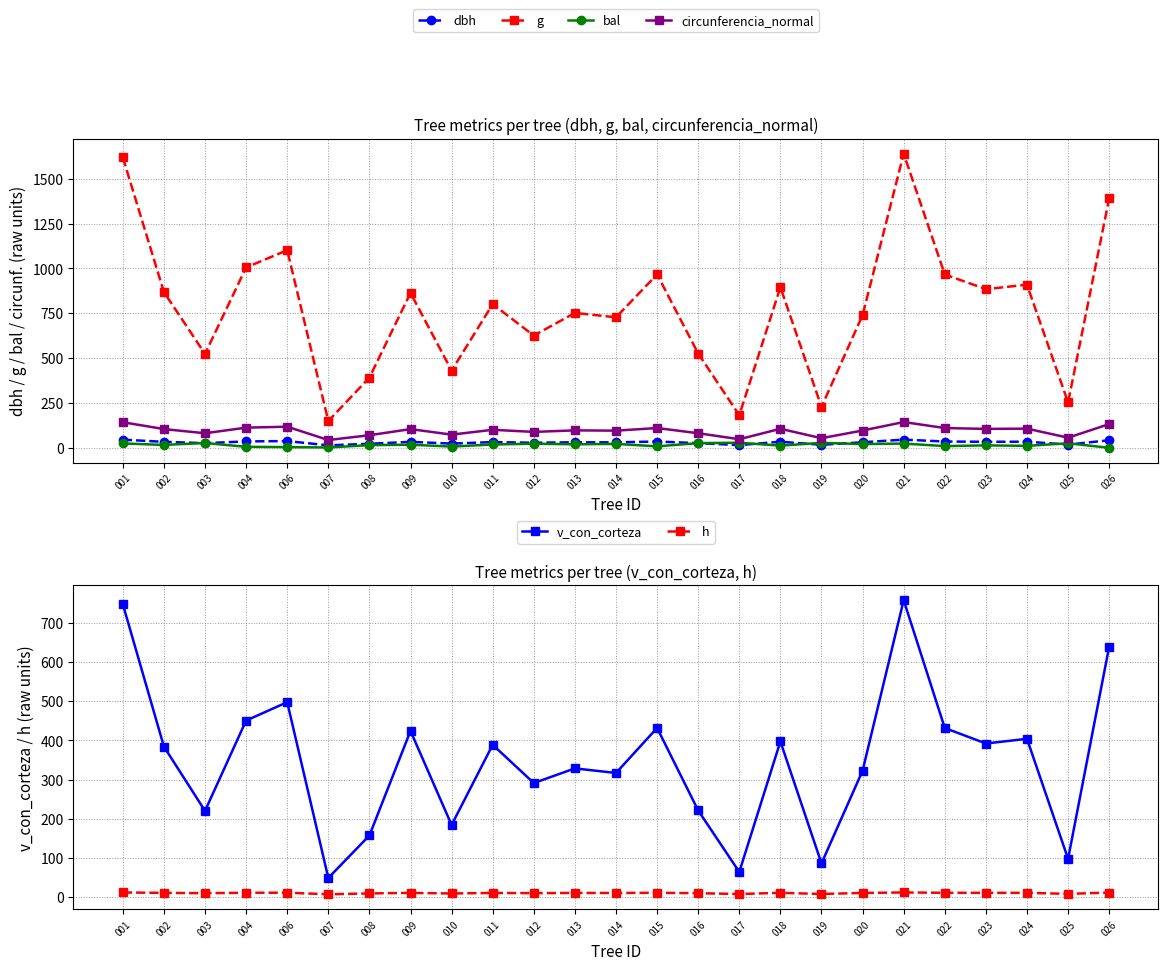

True or false: circunferencia_normal and dbh cross at least once.

False